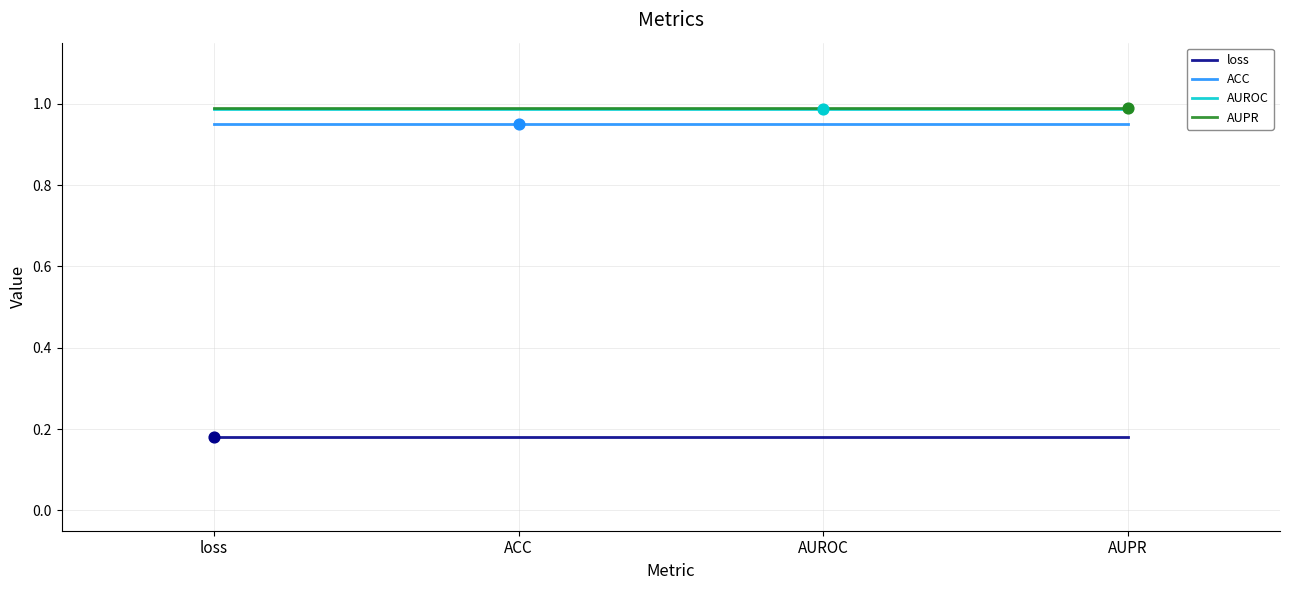

What is the spread (max minus min) of values at ACC?

0.8